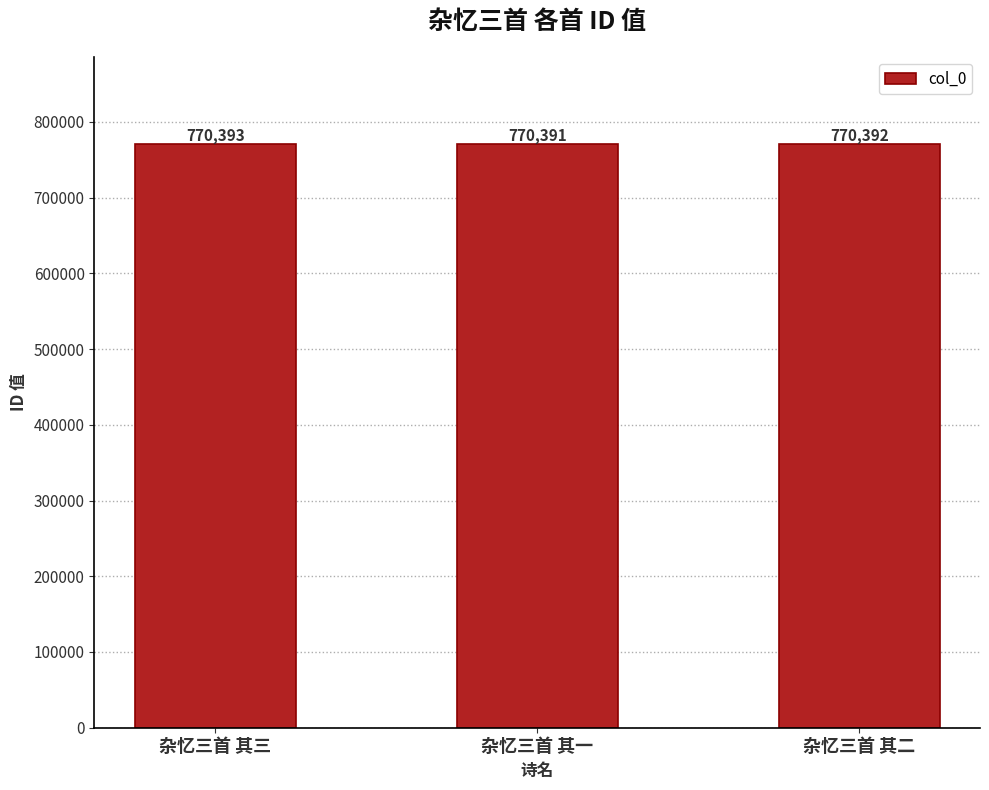

What position from the left is 杂忆三首 其三?

1